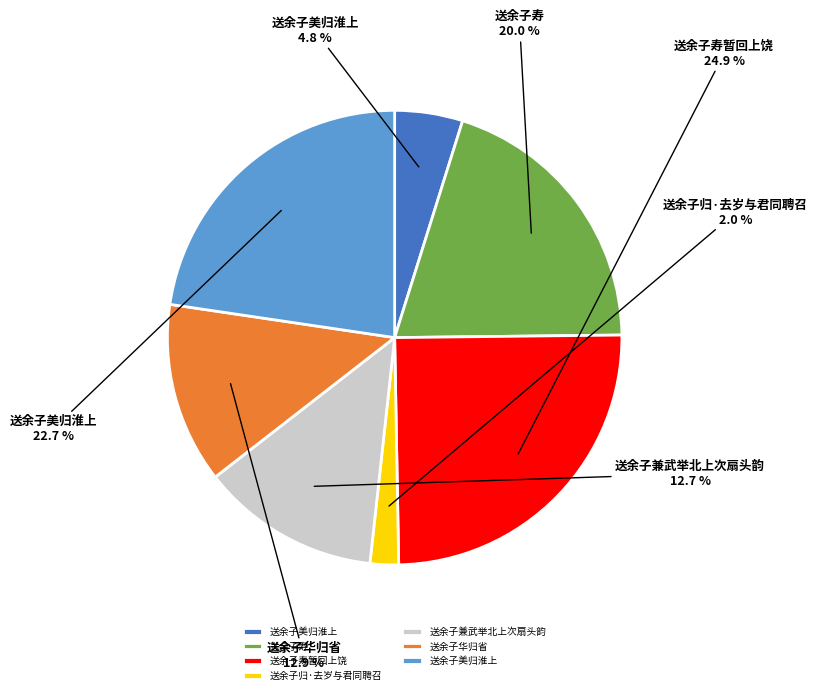

How many segments does this pie chart have?

7